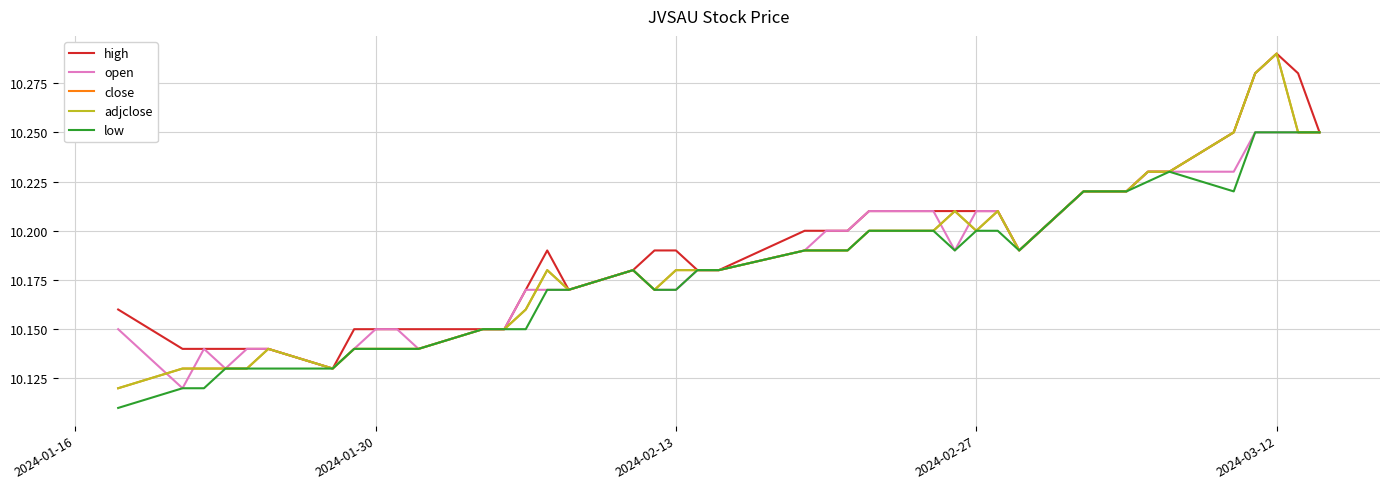

What is the difference between the maximum and minimum values in the low series?

0.1